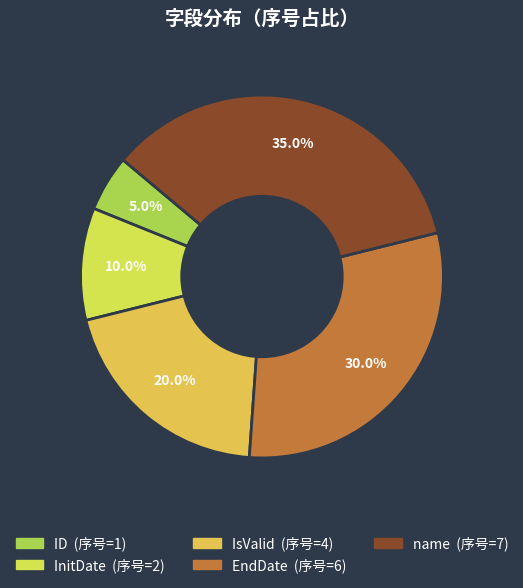

Which has a higher value, InitDate or EndDate?

EndDate